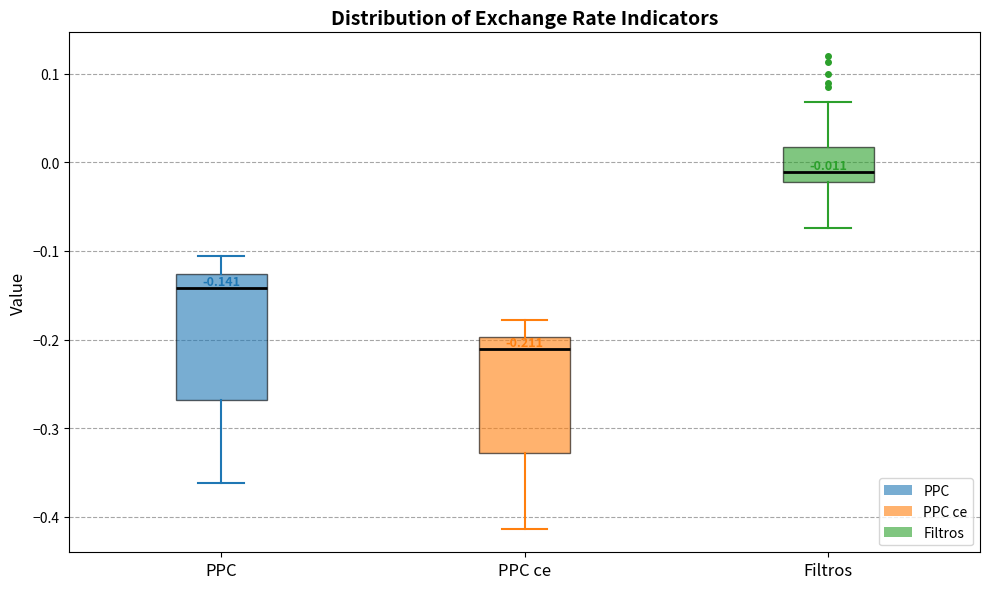

Which box's median line is the lowest?

PPC ce